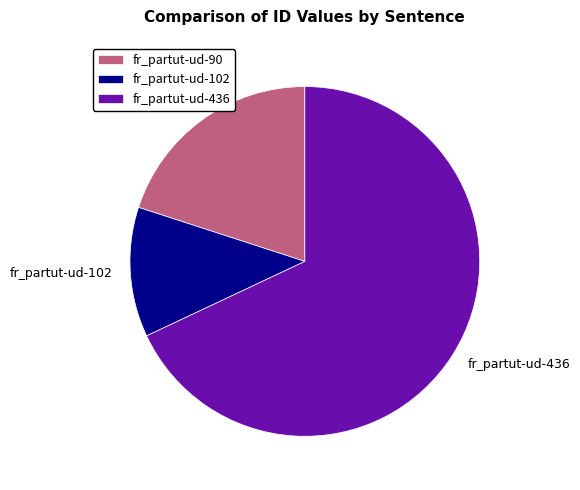

Which slice represents more than half of the pie?

fr_partut-ud-436